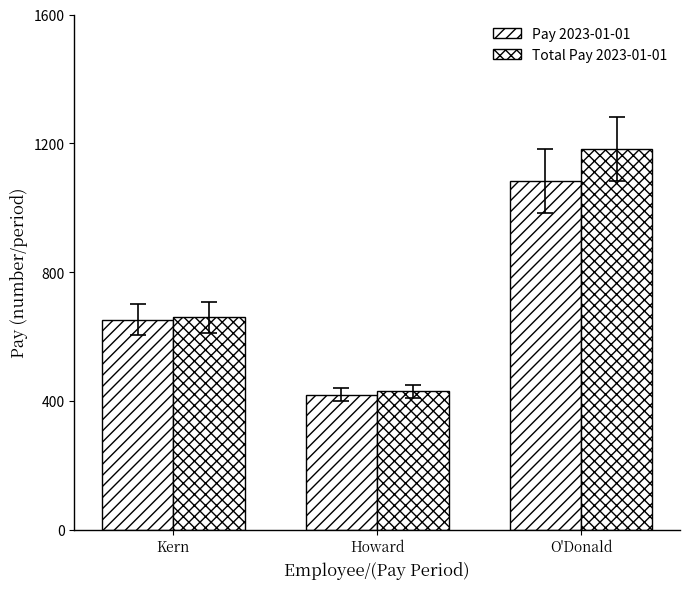

How many series are shown in this chart?

2